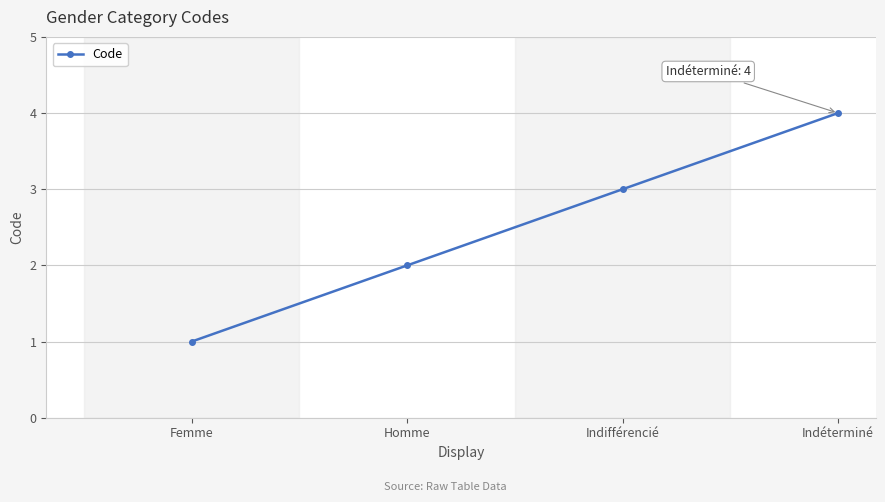

How many categories are shown in the chart?

4